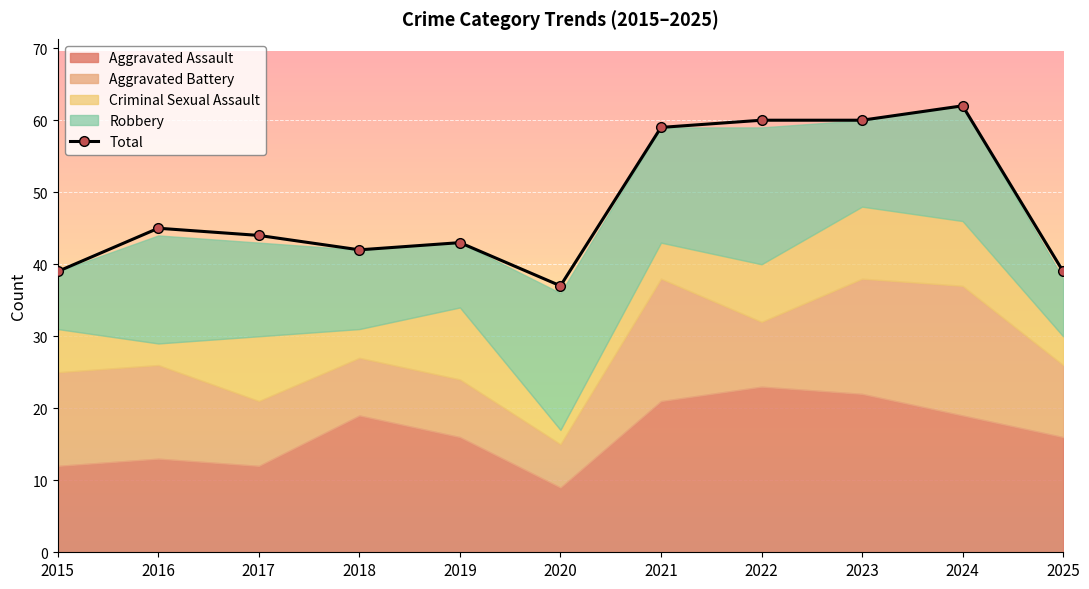

Which category has the highest value across all series?

2024